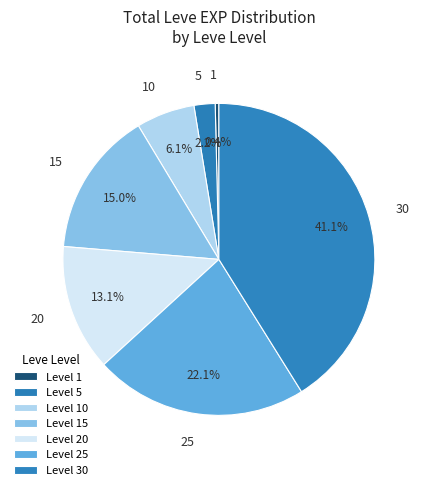

Which slice is the largest?

Level 30